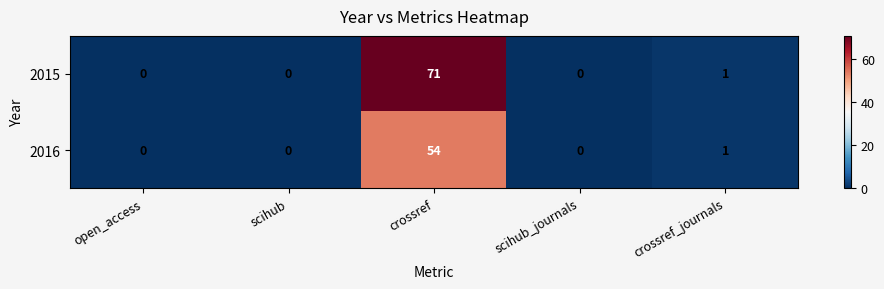

The 2016 series shows -16 at open_access. True or false?

False